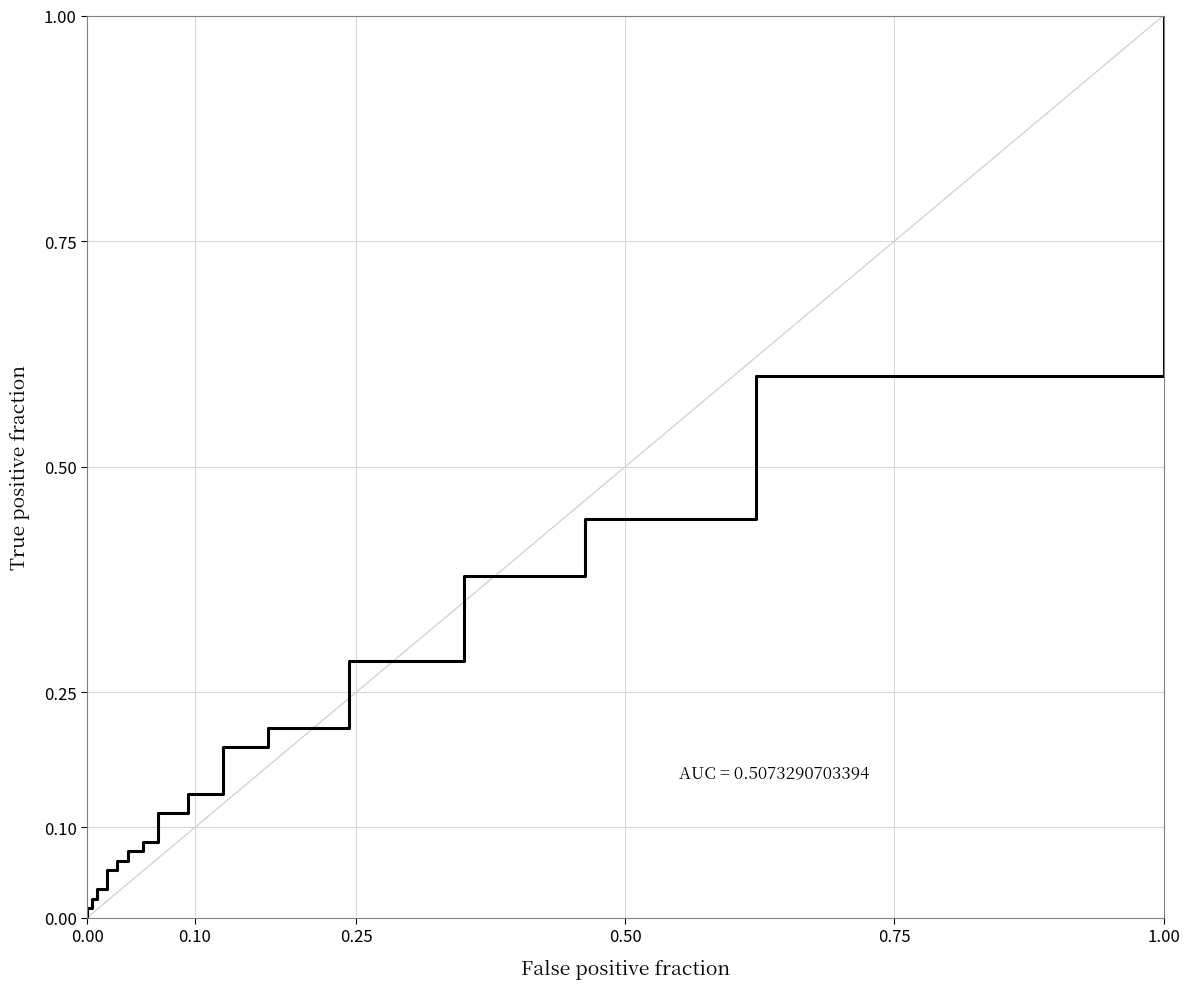

How many values are above zero?

23